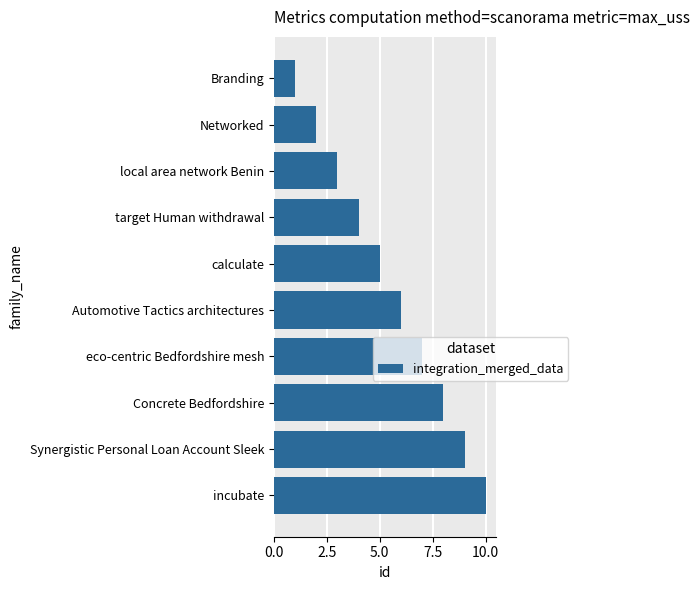

What is the label of the 6th bar from the top?

Automotive Tactics architectures